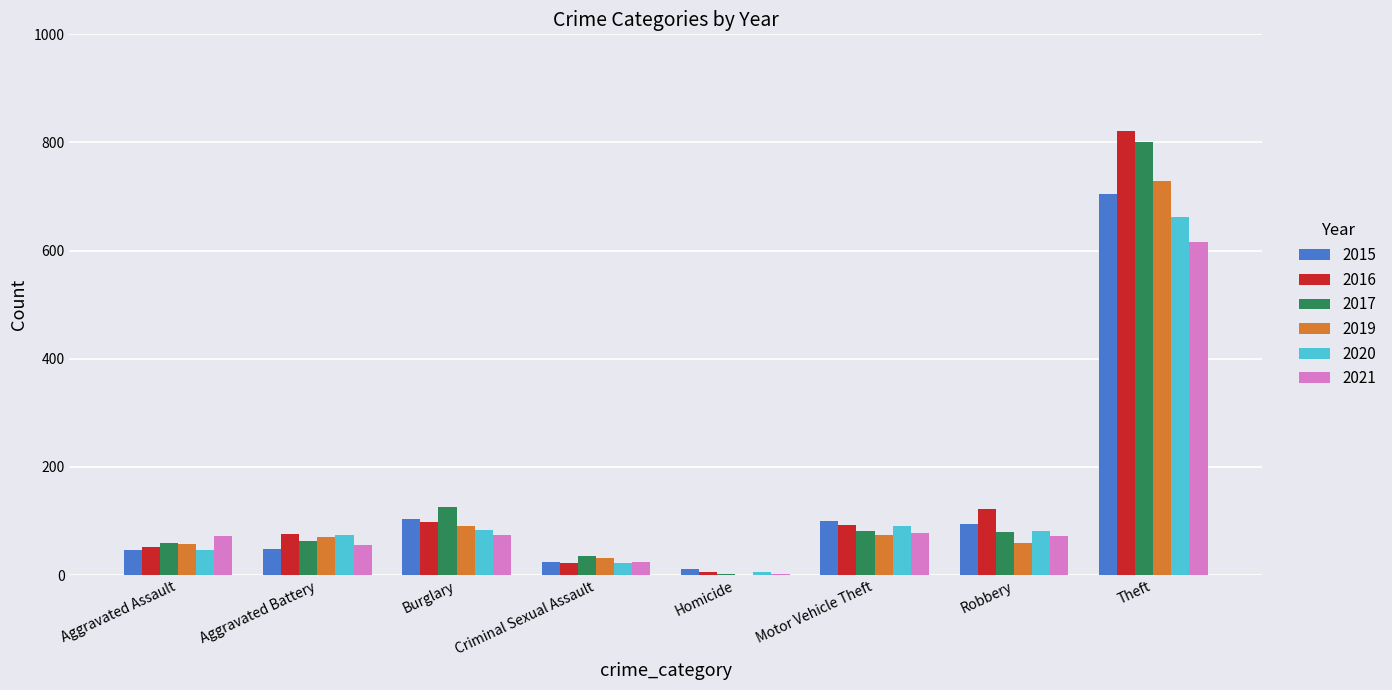

What is the sum of the 2019 values at Theft and Aggravated Assault?

787